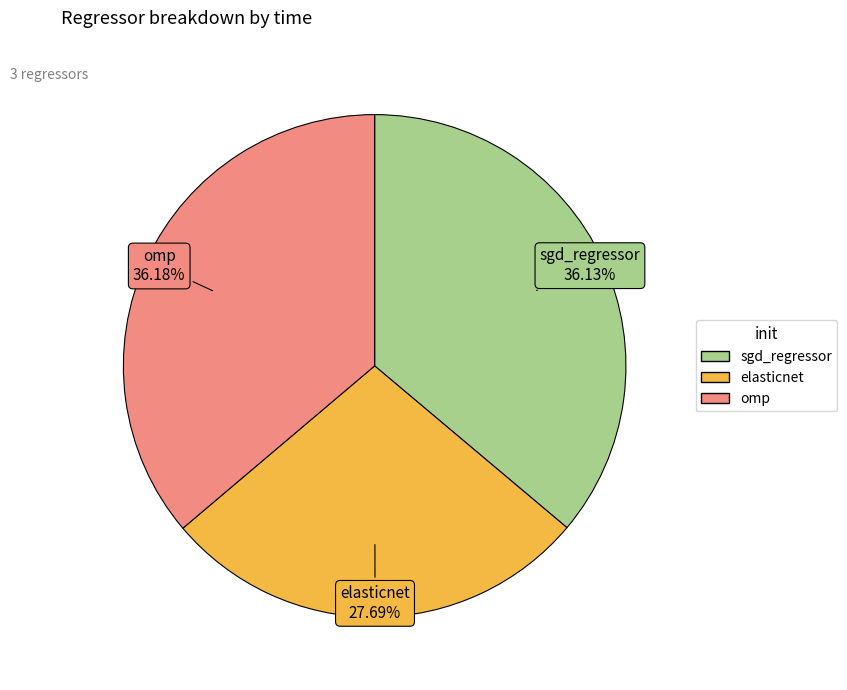

What is the smallest slice in the pie chart?

elasticnet